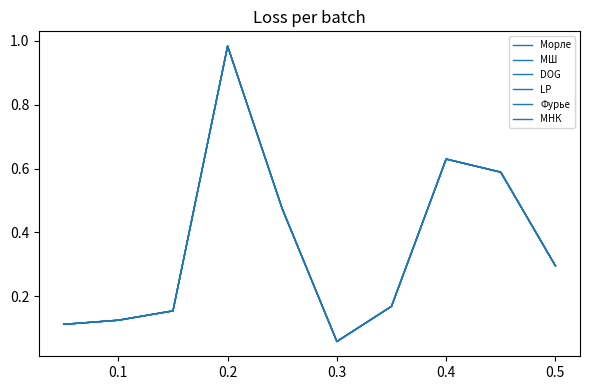

Does the chart have visible grid lines?

No